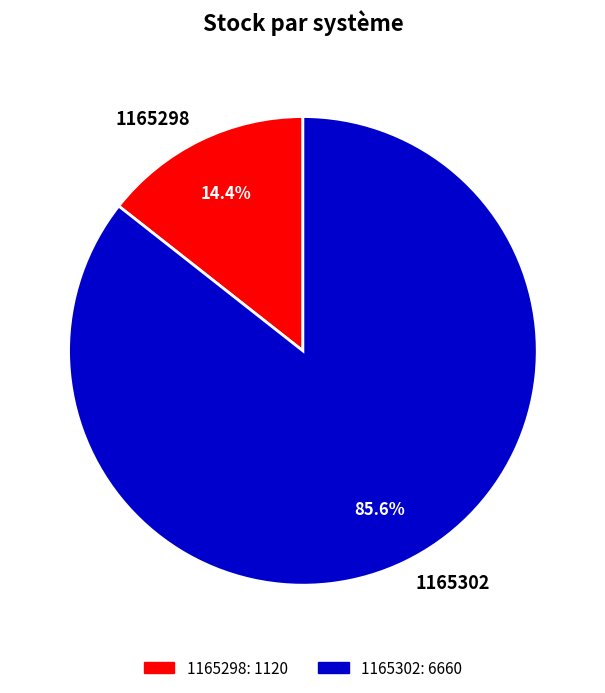

Rank the categories by value from highest to lowest.

1165302, 1165298